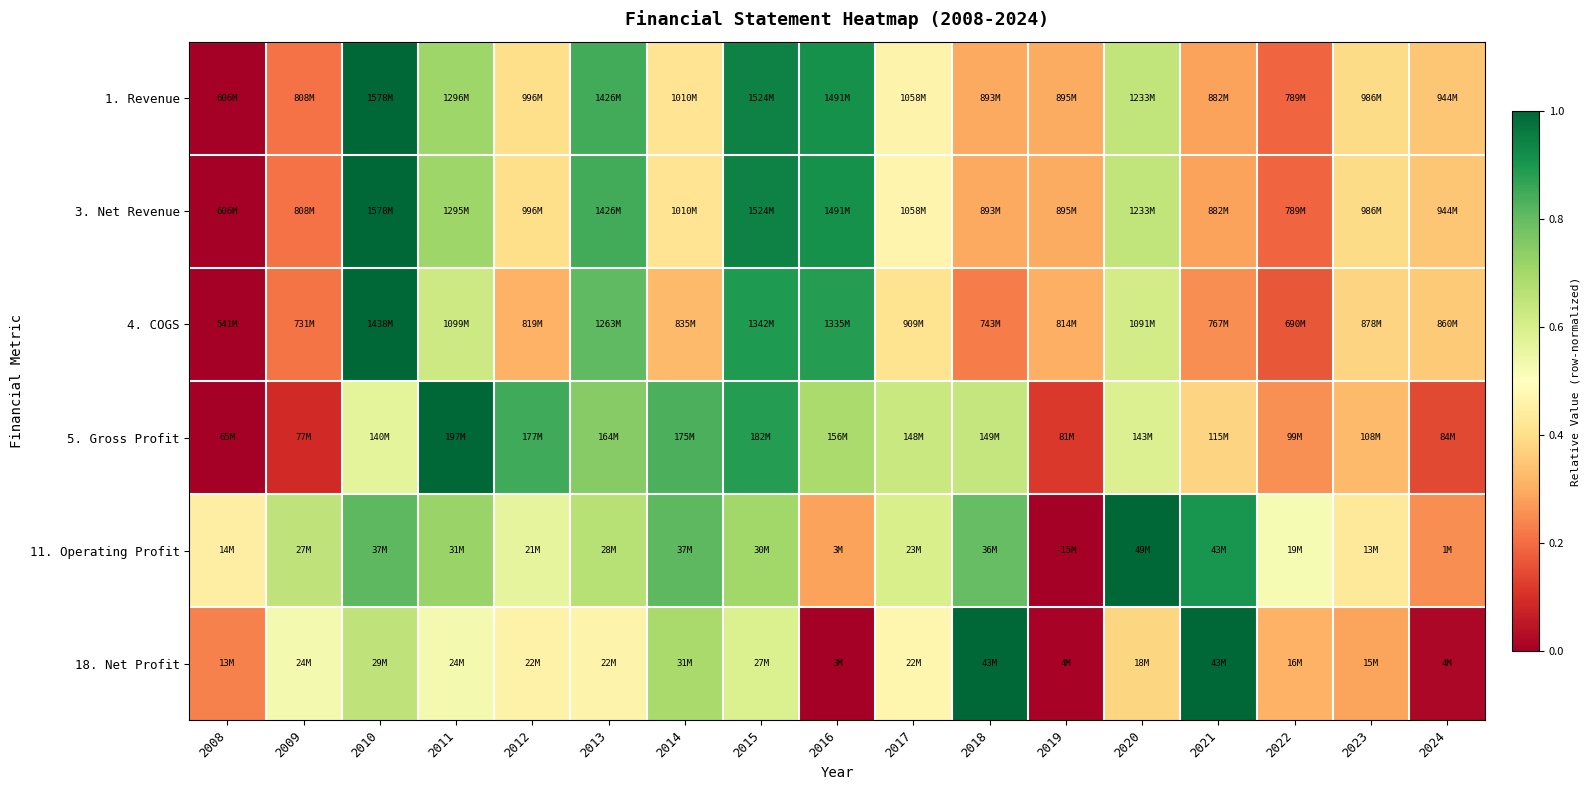

What is the greatest value displayed?

1.0